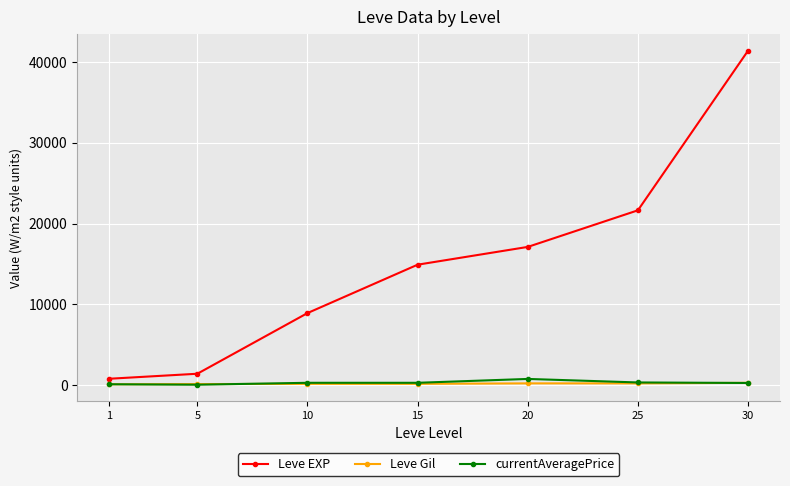

Which series has the widest spread of values?

Leve EXP